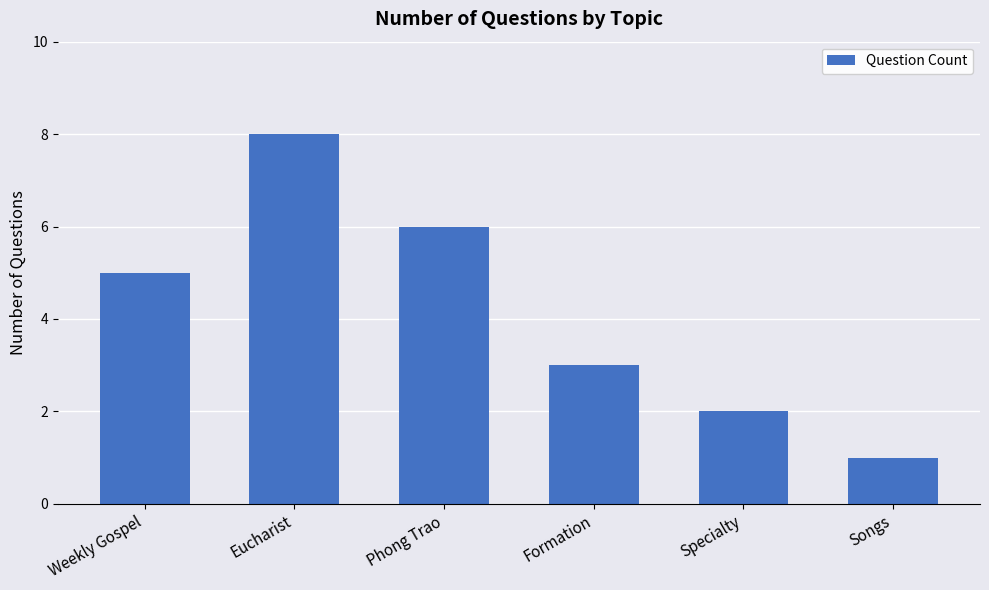

Read the value at Songs.

1